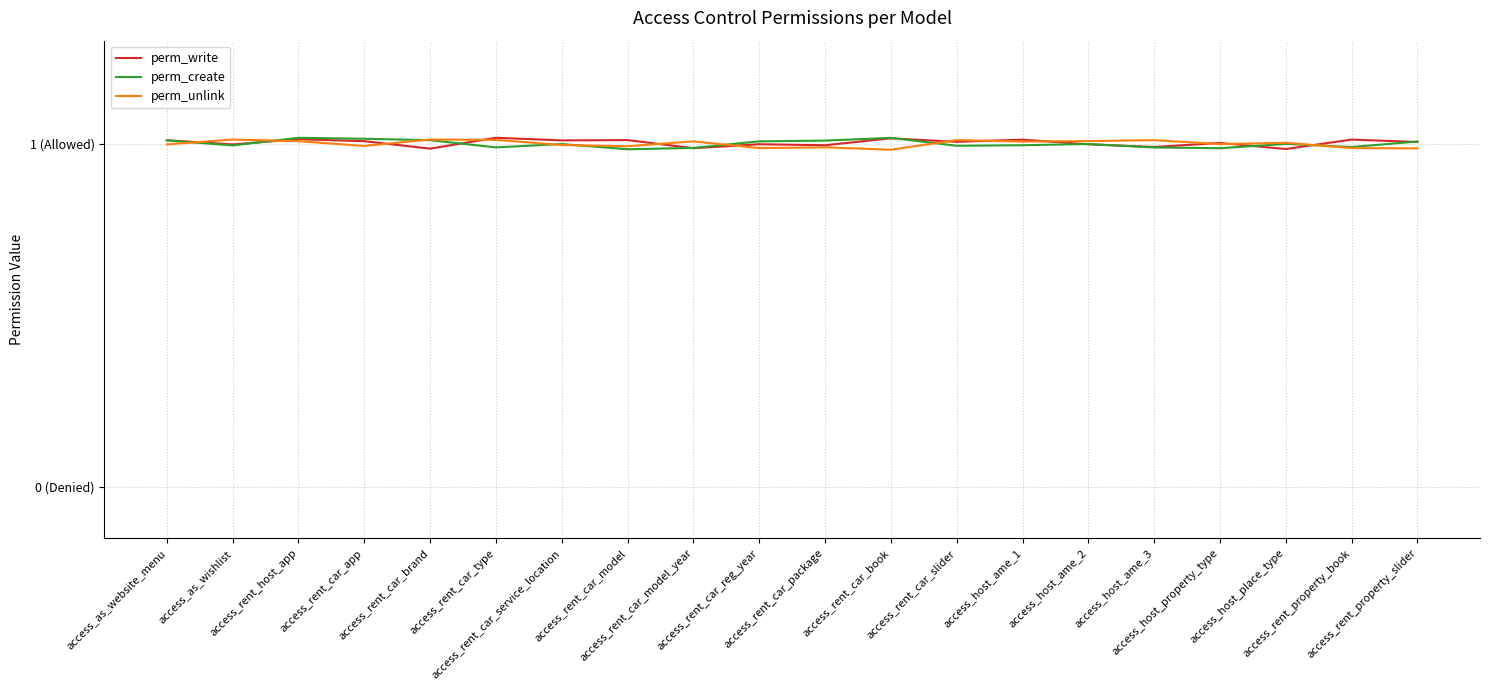

Does the chart display data point markers on the line(s)?

No